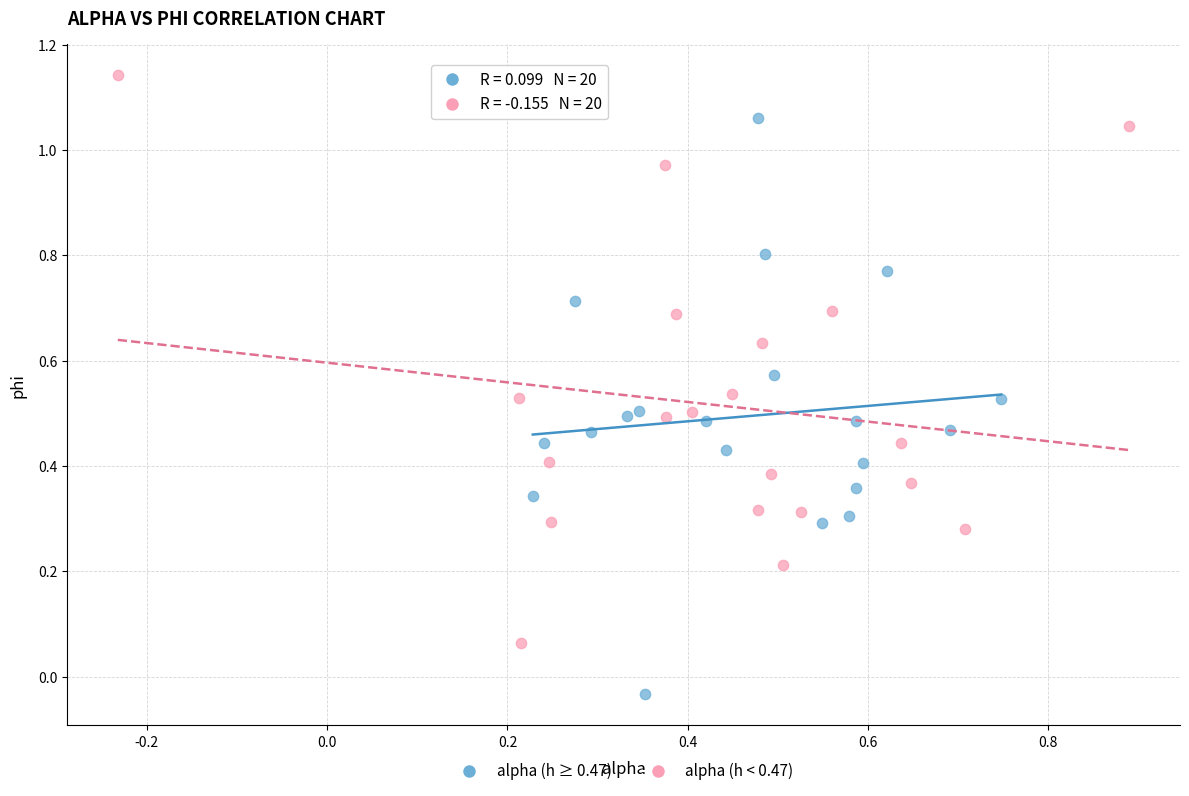

Which series reaches the minimum Y coordinate?

alpha (h ≥ 0.47)